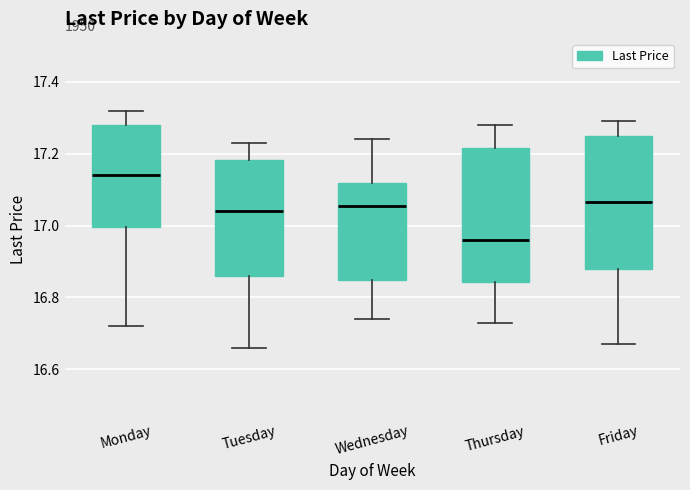

Reading left to right, transcribe this box plot: for each box, give where its median line is, the range the box spans, and where its two whiskers end, as read against the y-axis. The values are not printed on the chart, so give them approximately, as read against the axis.

Monday: median 17.14, box 17.00 to 17.28, whiskers 16.72 to 17.32
Tuesday: median 17.04, box 16.86 to 17.18, whiskers 16.66 to 17.24
Wednesday: median 17.06, box 16.86 to 17.12, whiskers 16.74 to 17.24
Thursday: median 16.96, box 16.84 to 17.22, whiskers 16.74 to 17.28
Friday: median 17.06, box 16.88 to 17.26, whiskers 16.68 to 17.30